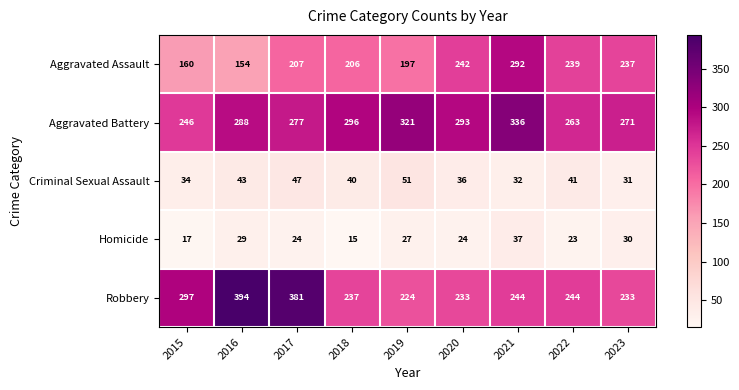

Between 2022 and 2023, which series saw the biggest shift?

Robbery